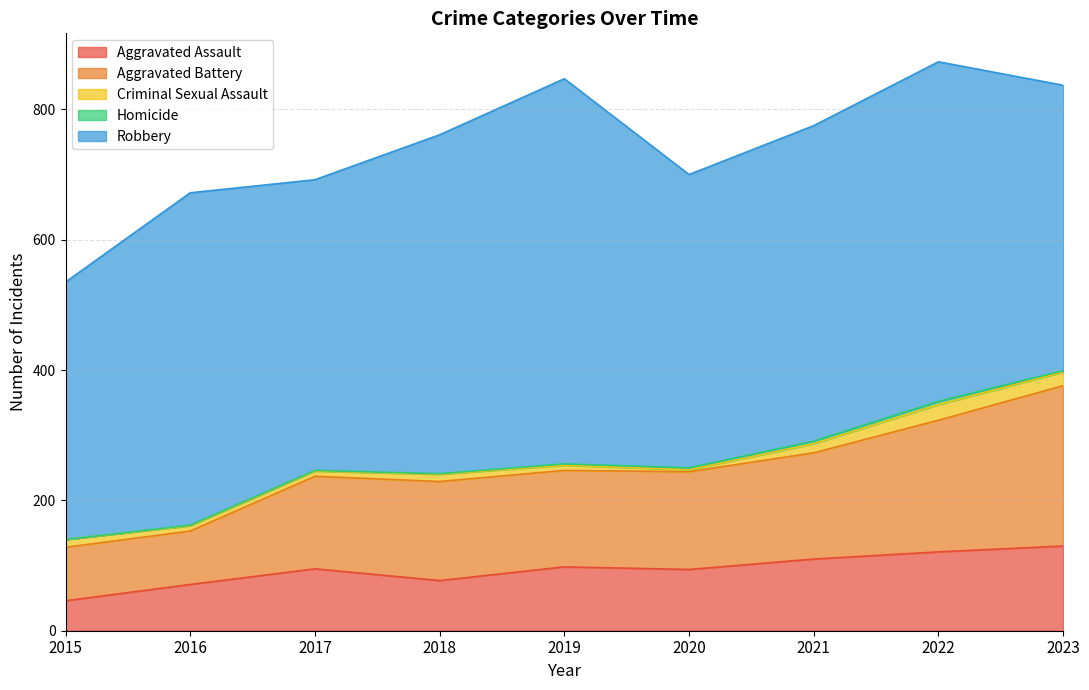

How many interior local peaks does the Robbery series have?

3